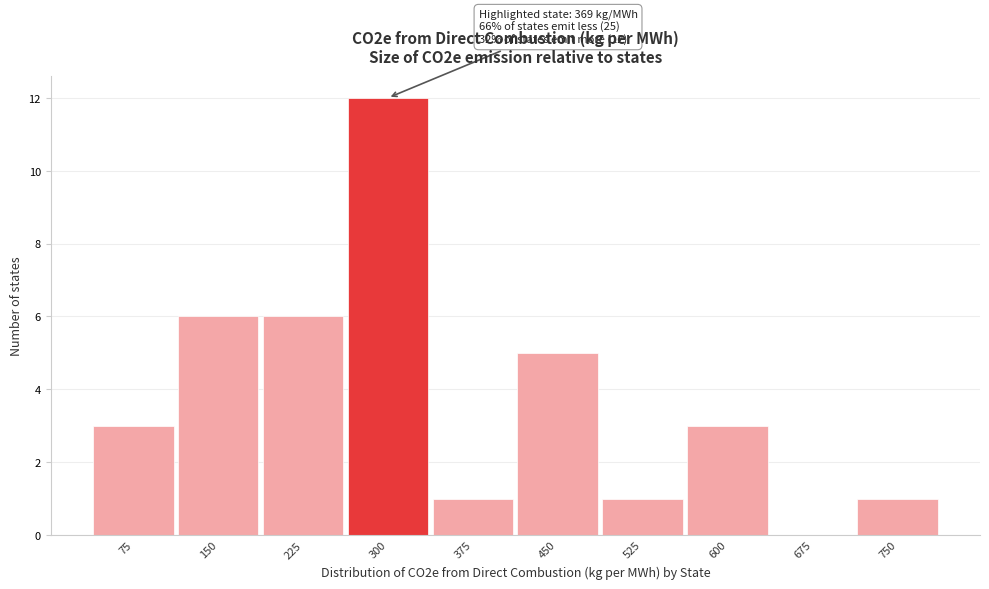

Reading left to right, list all the values displayed in this chart.

75=3	150=6	225=6	300=12	375=1	450=5	525=1	600=3	675=0	750=1